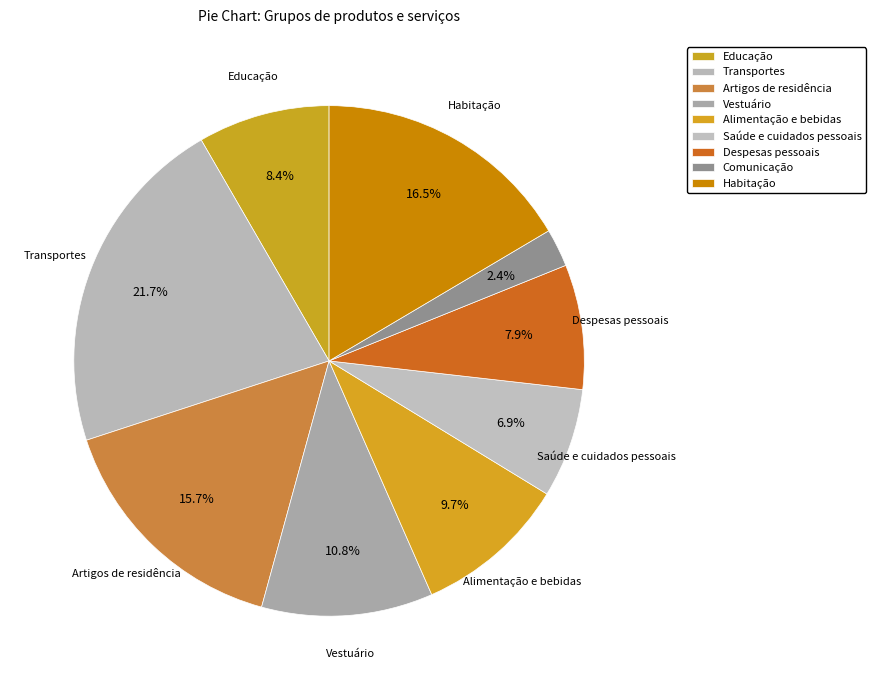

Does any single category account for the majority?

No